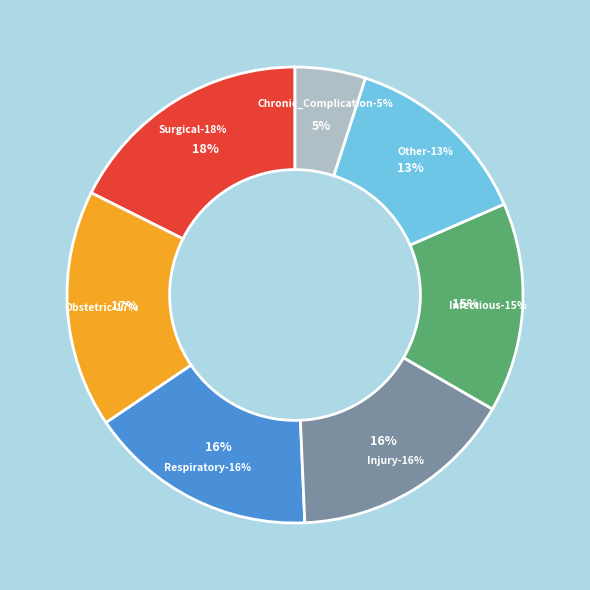

What is the total percentage of Respiratory and Injury?

32.2%